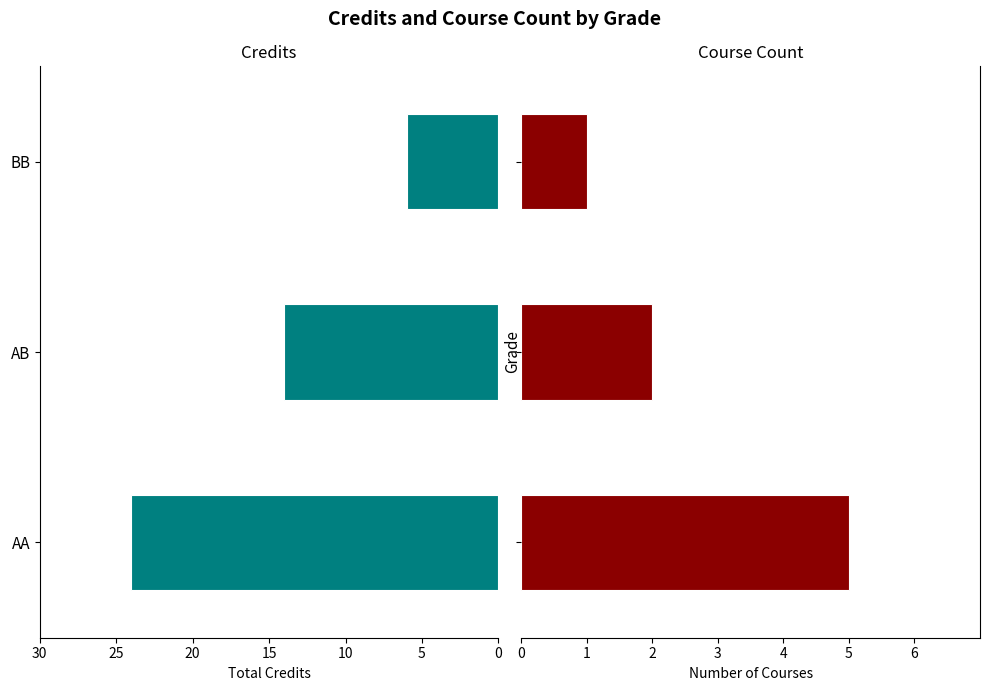

How many values in the Credits series exceed 14?

1